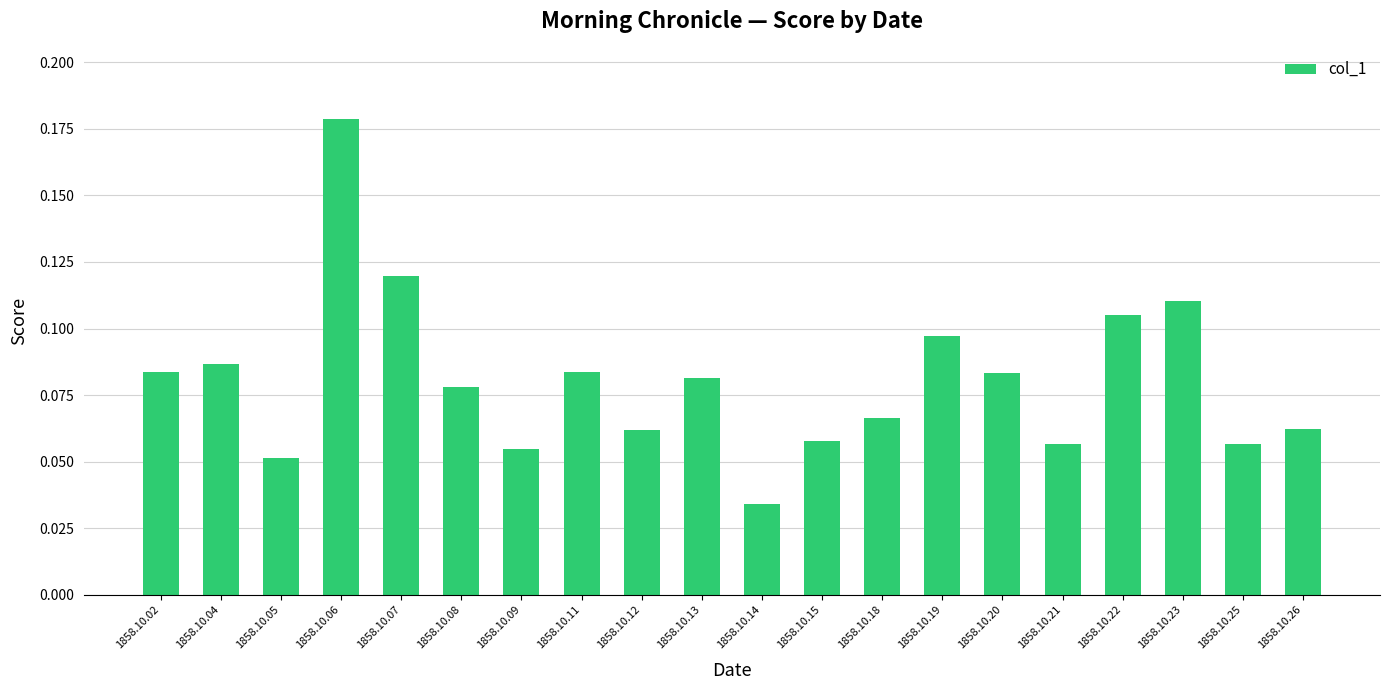

Are the bars horizontal?

No